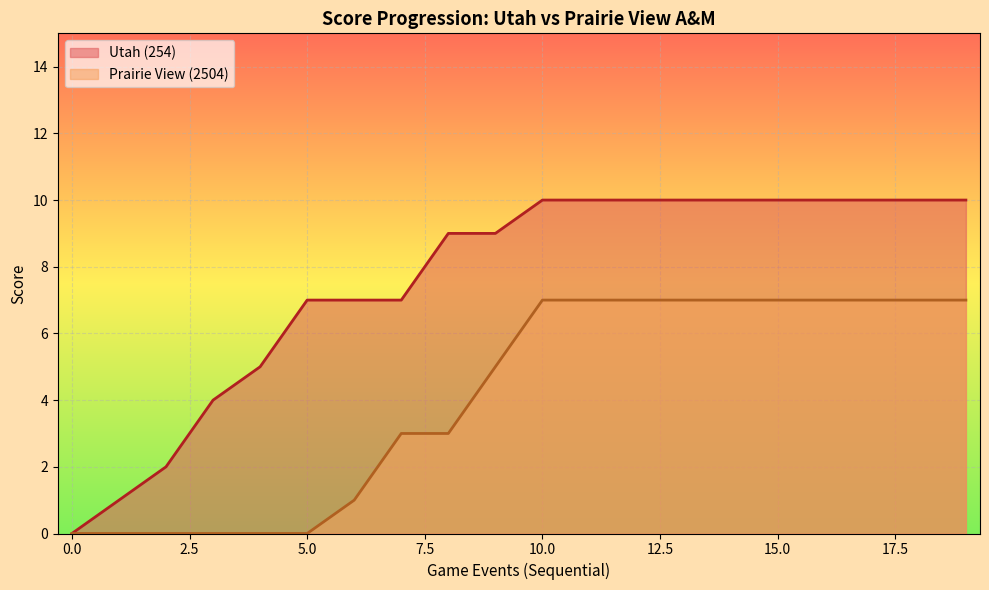

What is the difference between the maximum and minimum values in the Utah (254) series?

10